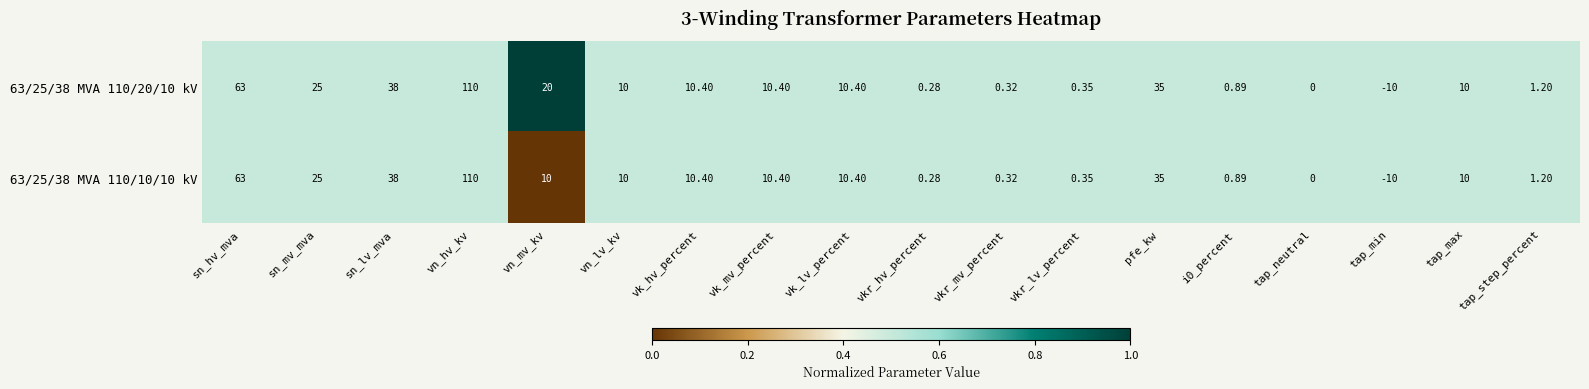

Which category has the lowest value across all series?

tap_min